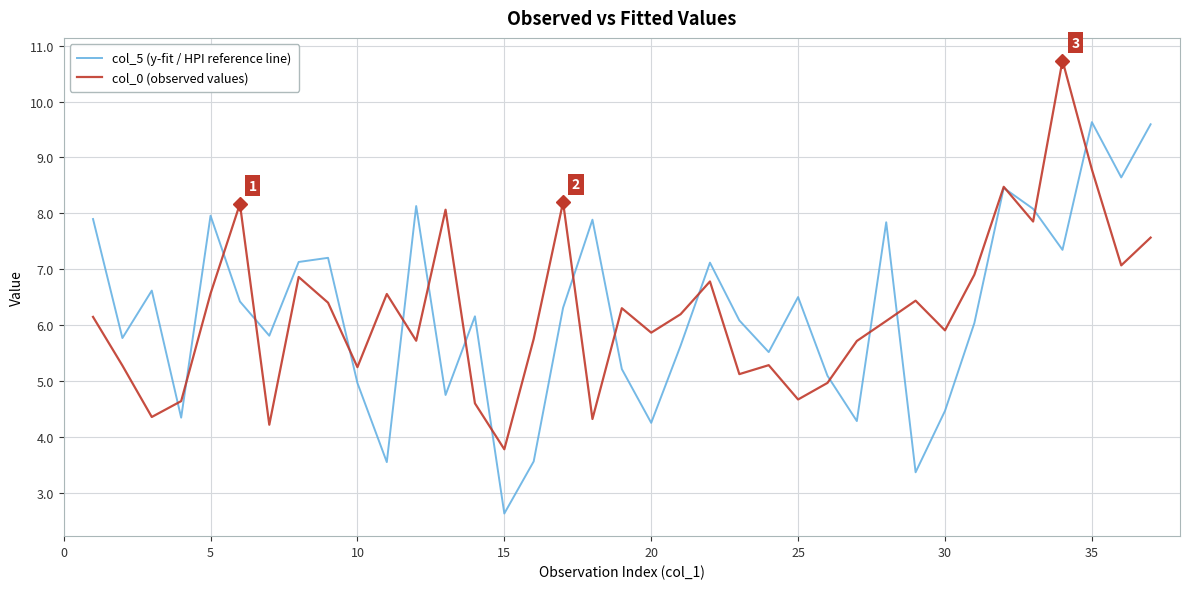

List the series in order of their peak value, lowest first.

col_5 (y-fit / HPI reference line), col_0 (observed values)